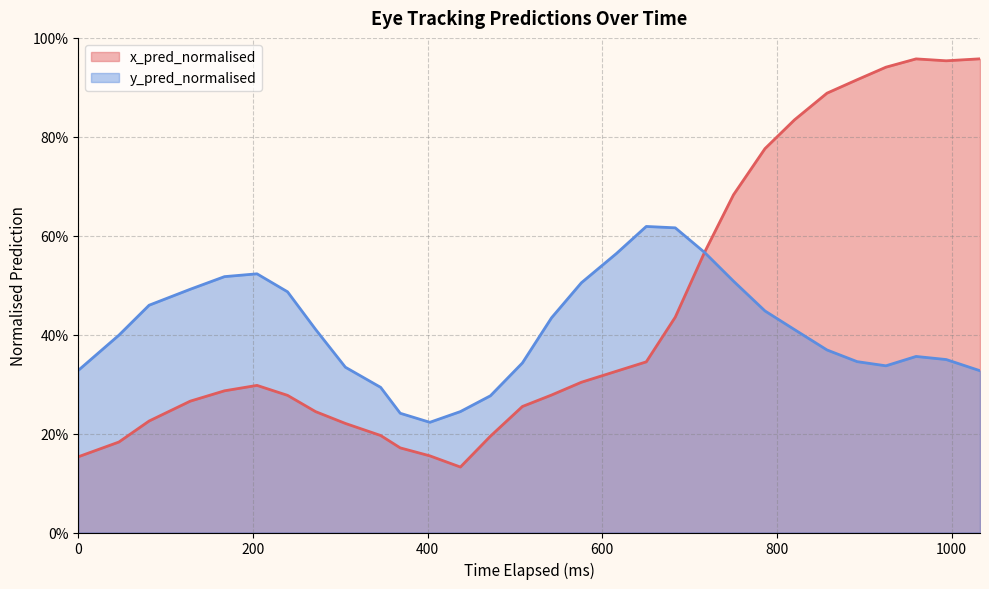

The y_pred_normalised series shows 0.6 at 24. True or false?

False